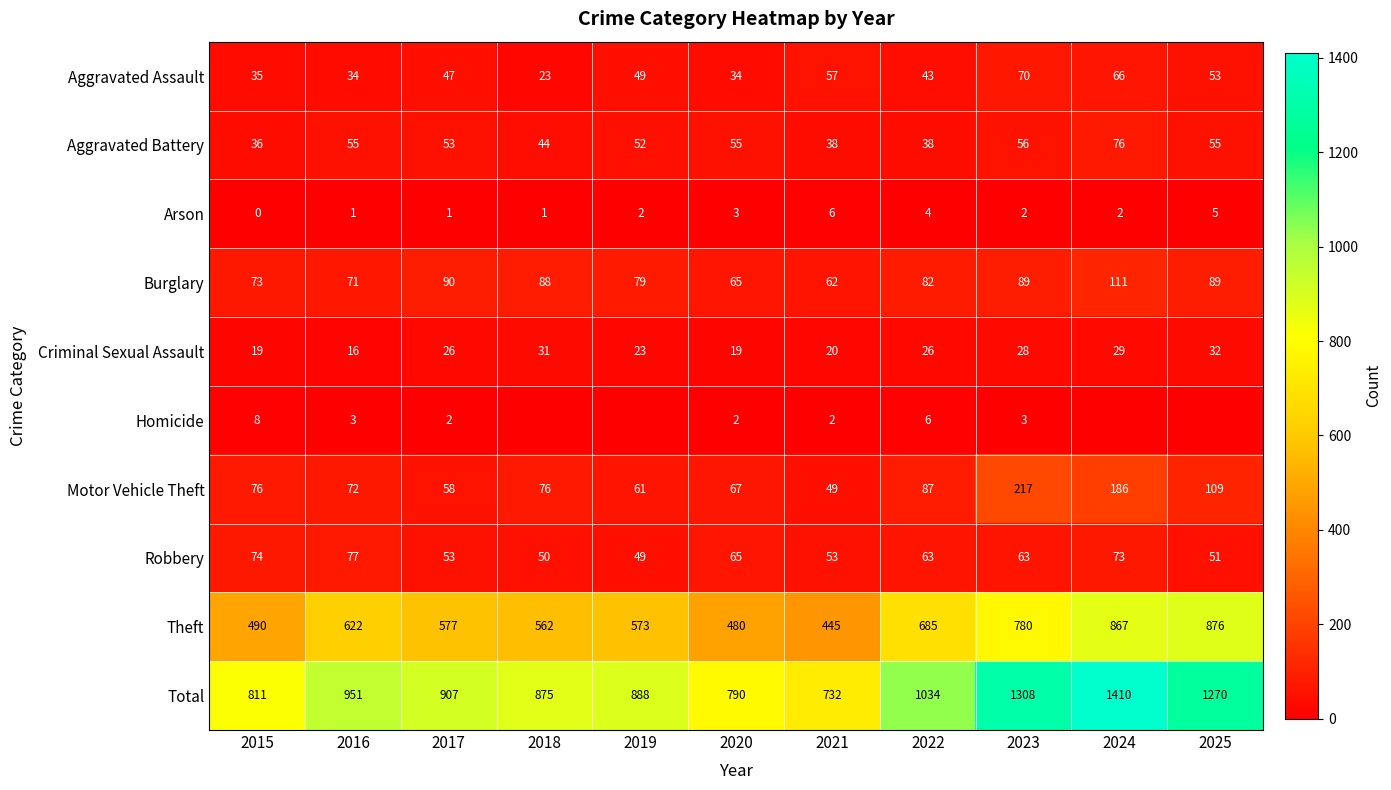

What is the difference between the second highest and second lowest values in the Aggravated Battery series?

18